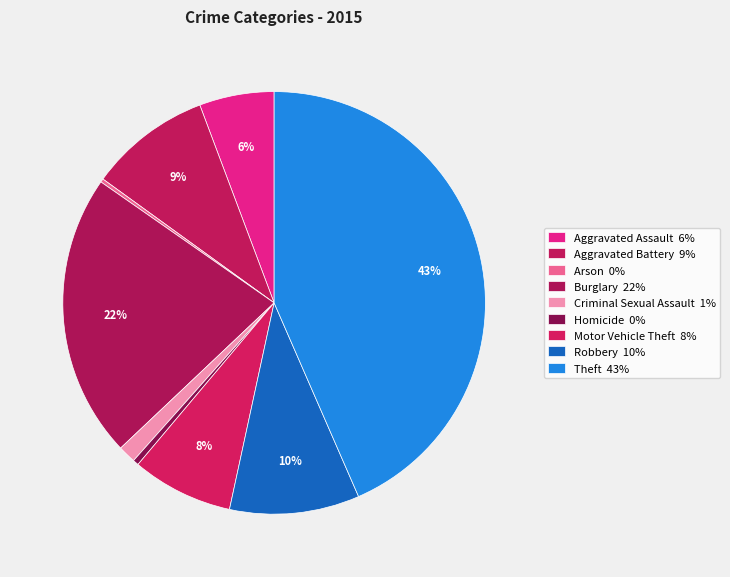

Which category has the smallest portion of the pie?

Arson